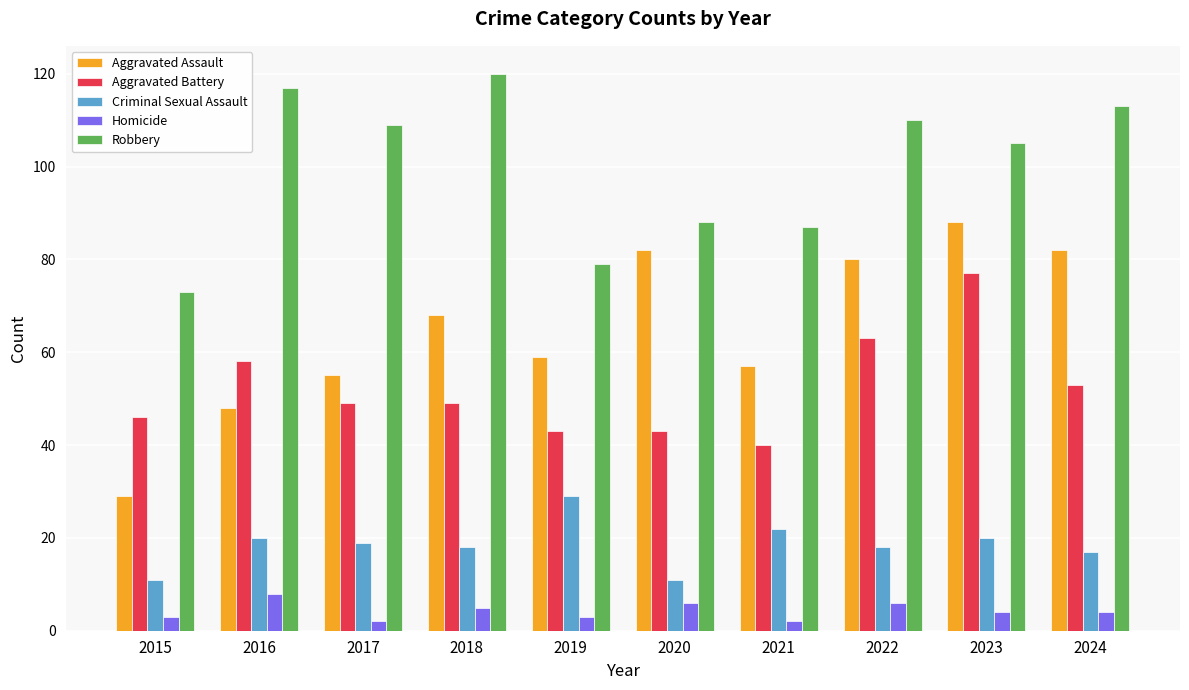

Which series has the largest range (max minus min)?

Aggravated Assault